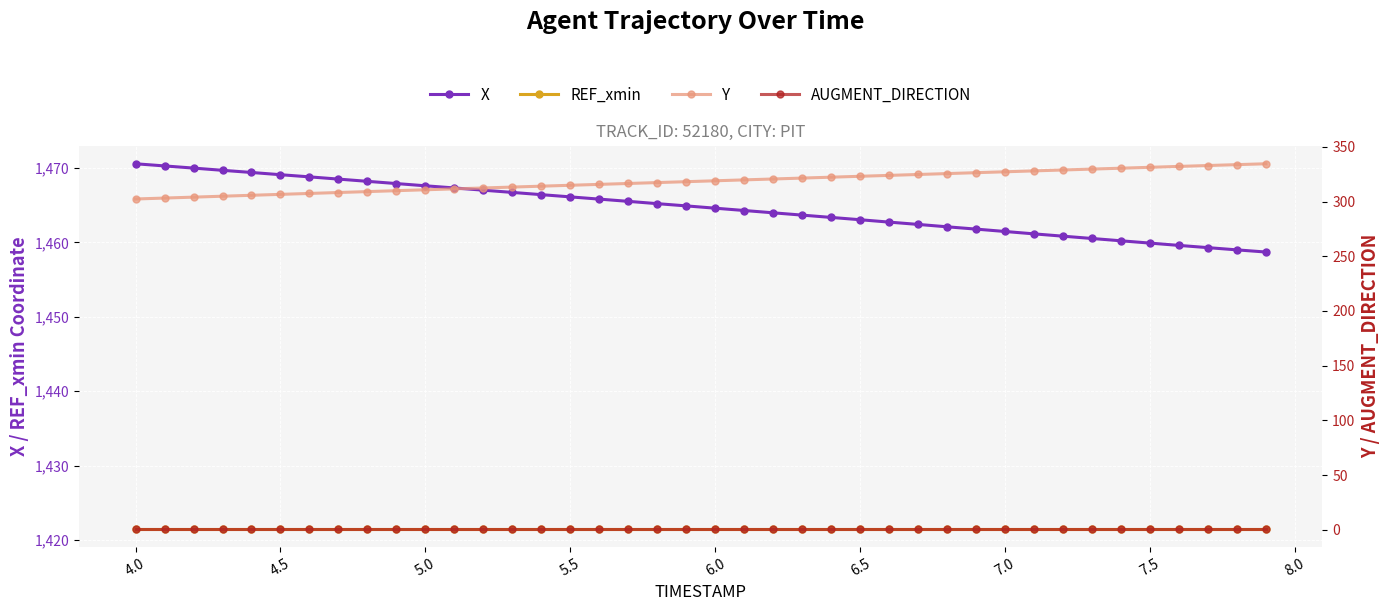

What is the maximum value for REF_xmin?

1421.5